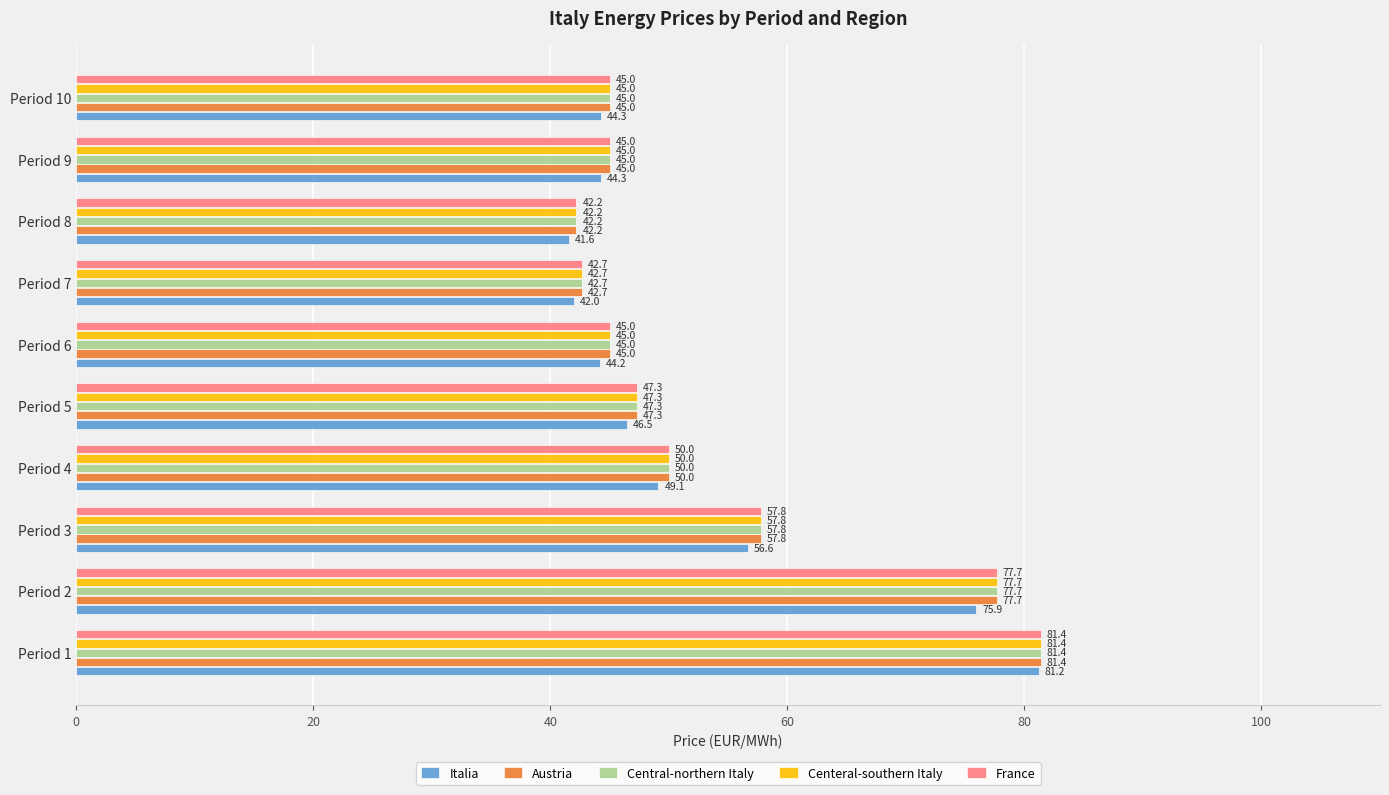

What is the sum of the Central-northern Italy values at Period 10 and Period 7?

87.7